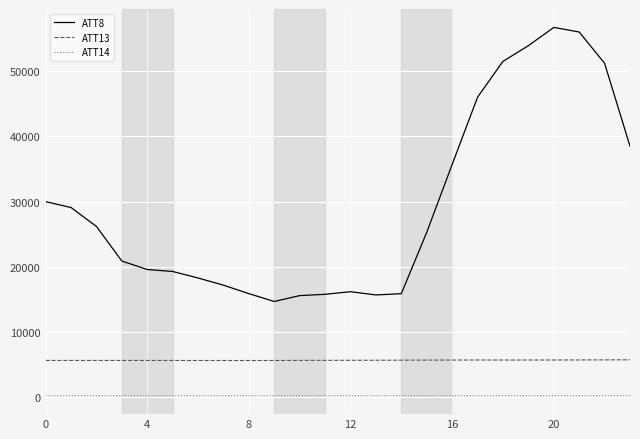

Which series has the largest total across all categories?

ATT8